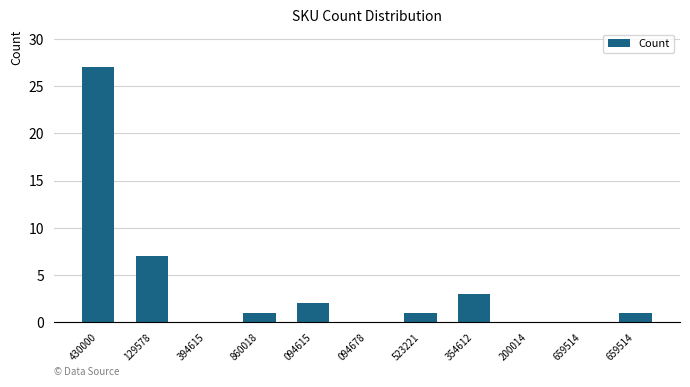

The chart shows a value of 9 at 129578. True or false?

False